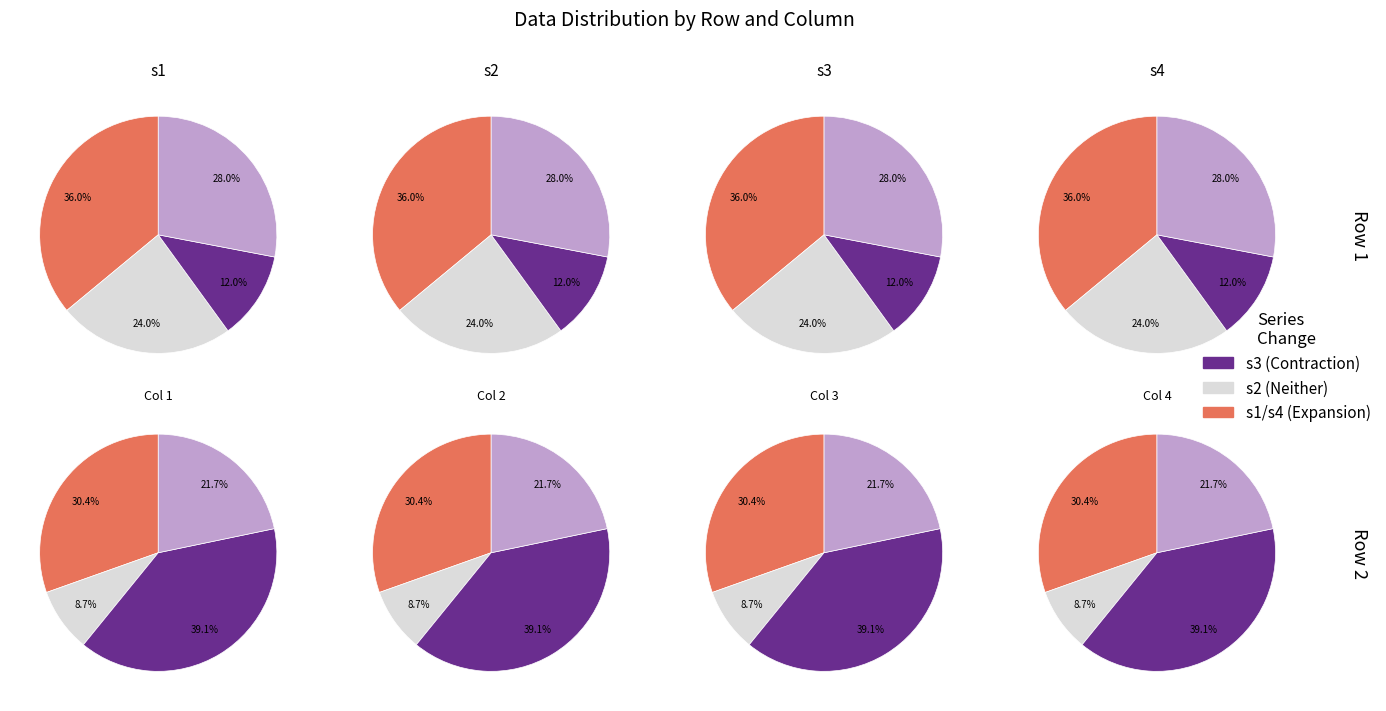

To the nearest percent, what is the combined percentage of s2 and s1?

100%